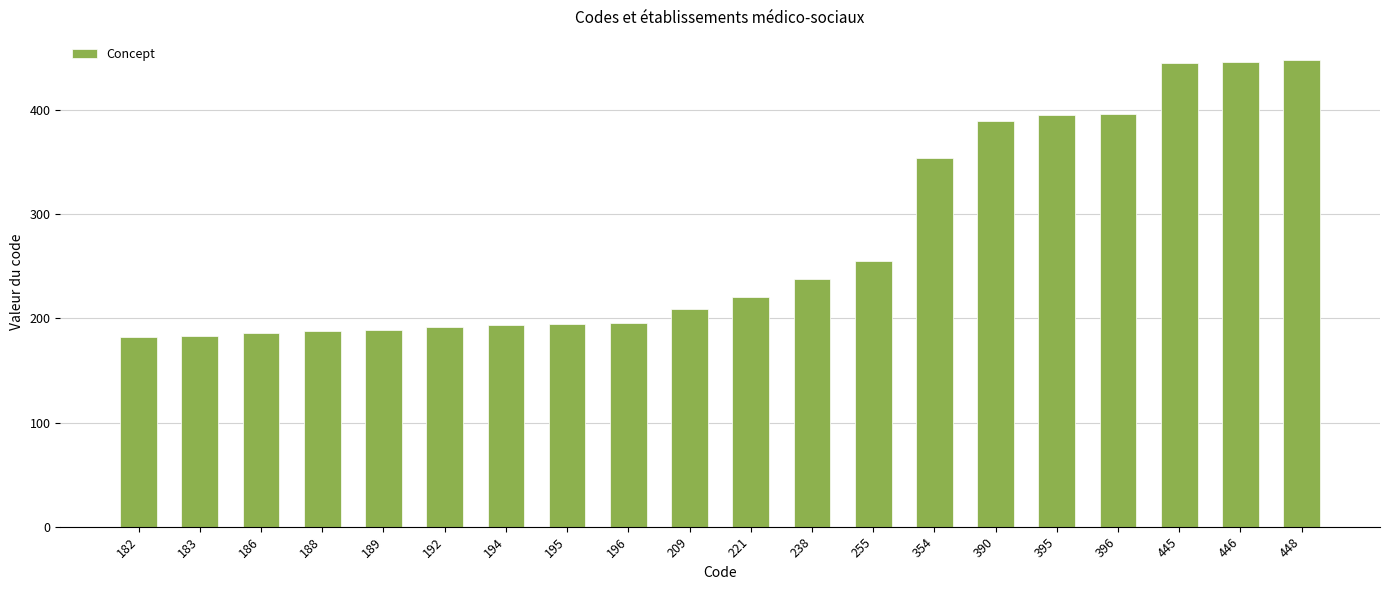

The value at 255 is 255. True or false?

True